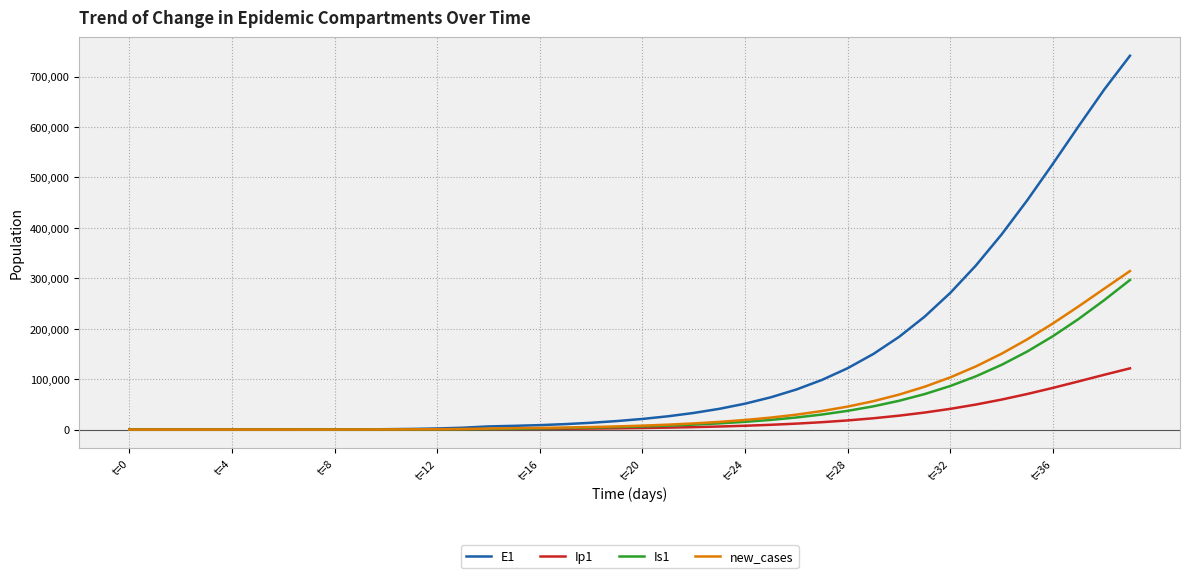

How many values in the Is1 series are below 6264?

20